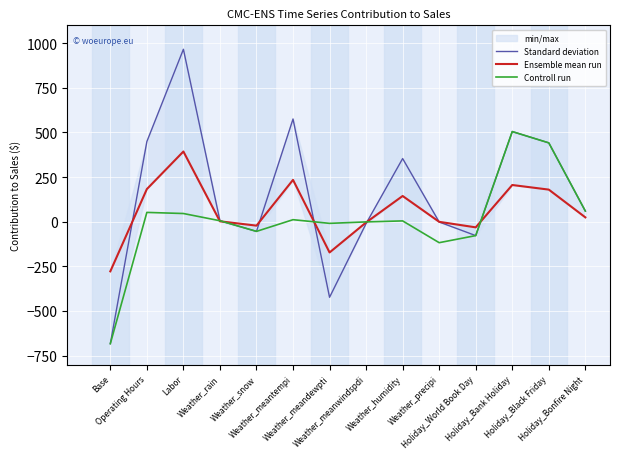

In Standard deviation, how many points are higher than both neighbors (excluding endpoints)?

4